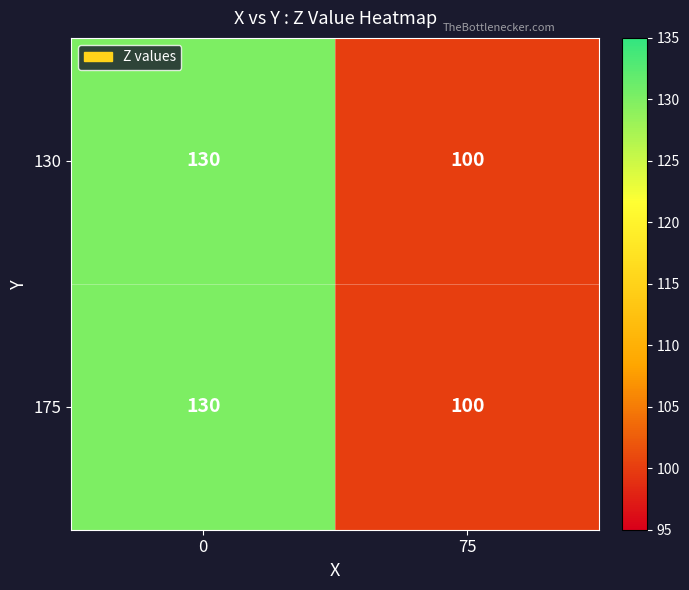

Is the value of 130 at 75 greater than the value of 175 at 0?

No